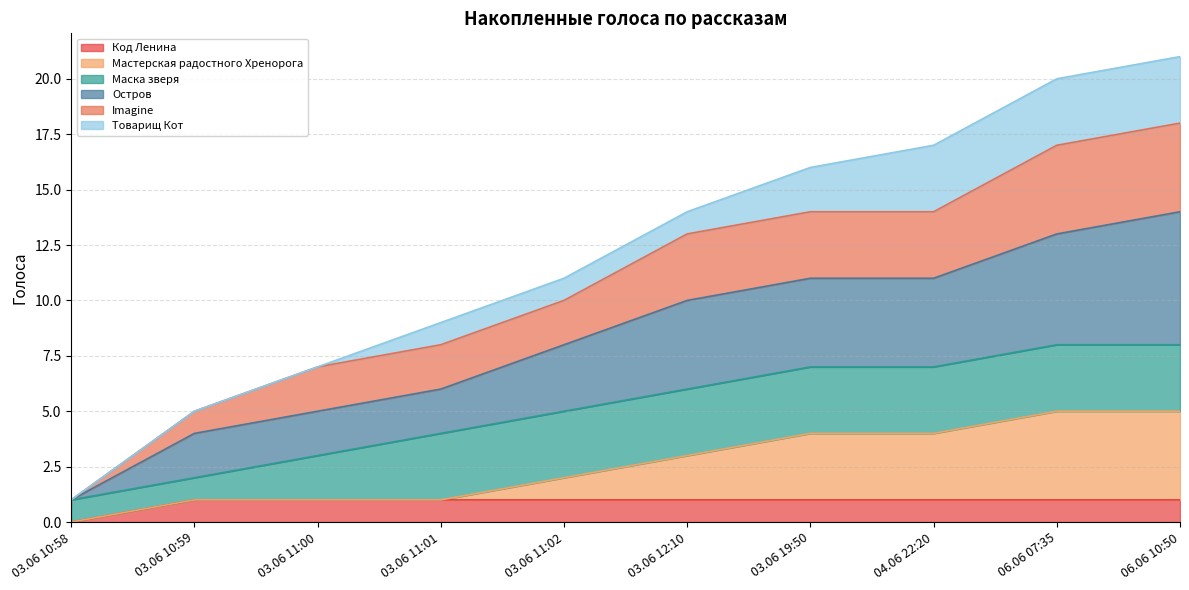

The value of Imagine at 03.06 11:01 is 12. True or false?

False